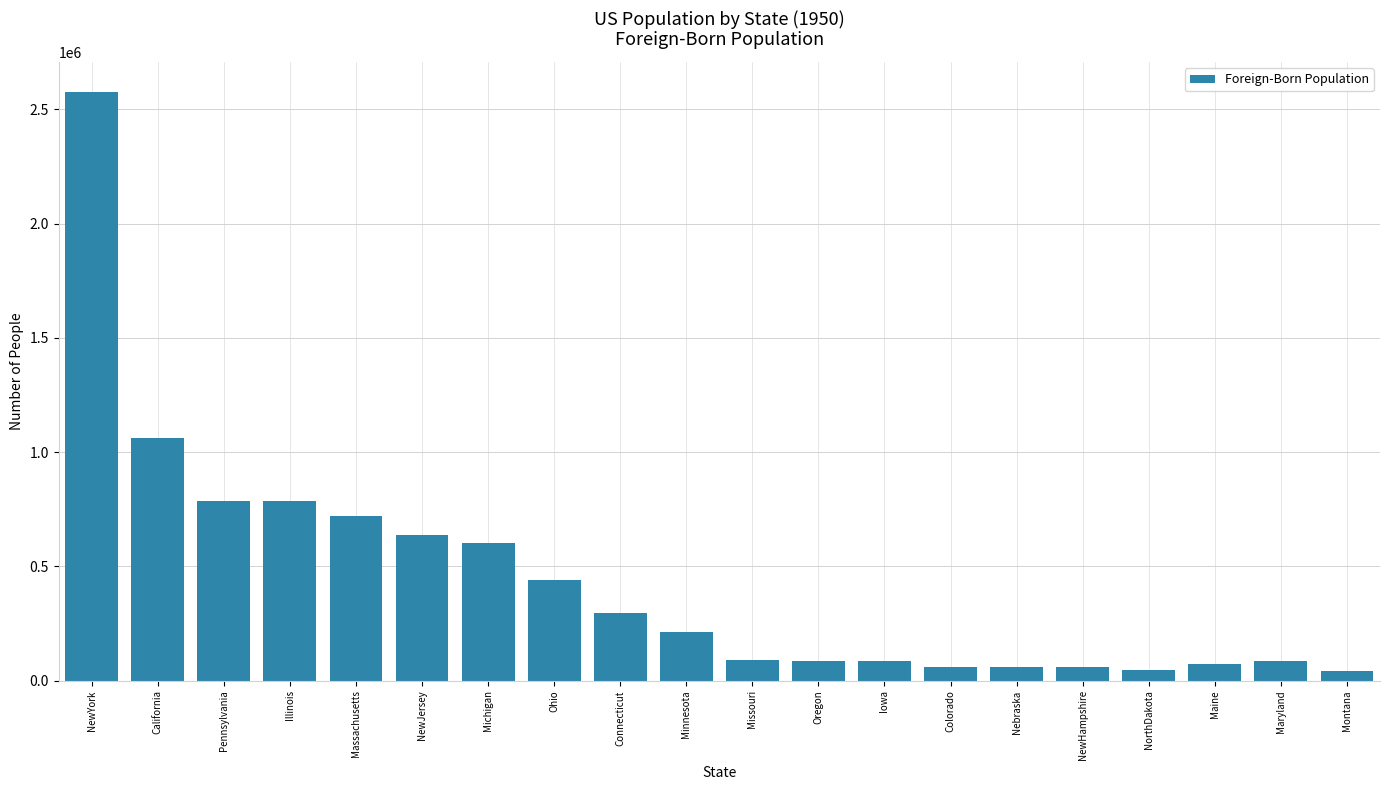

Which category has the highest value across all series?

NewYork